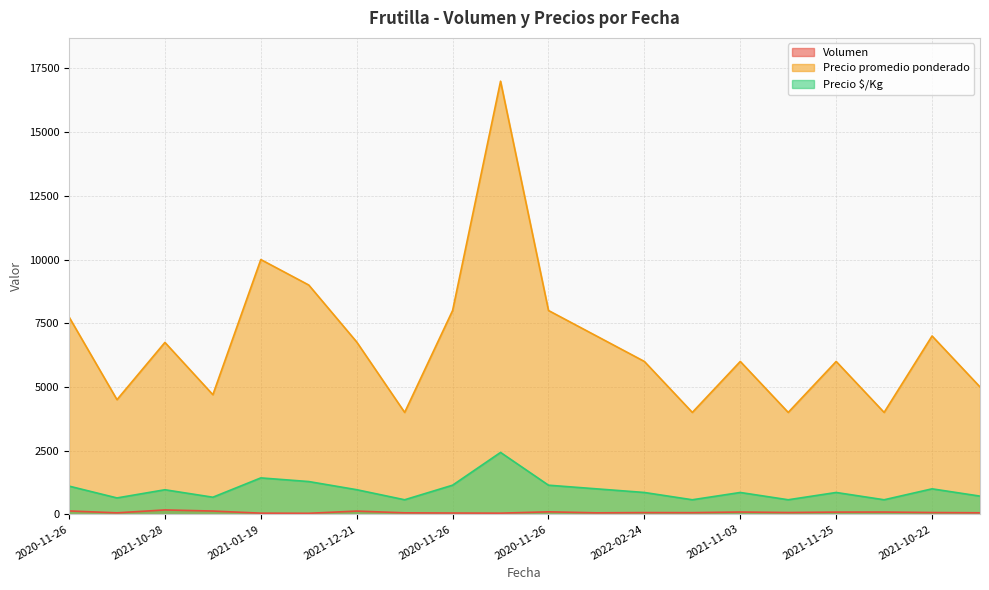

How many lines are shown in the chart?

3